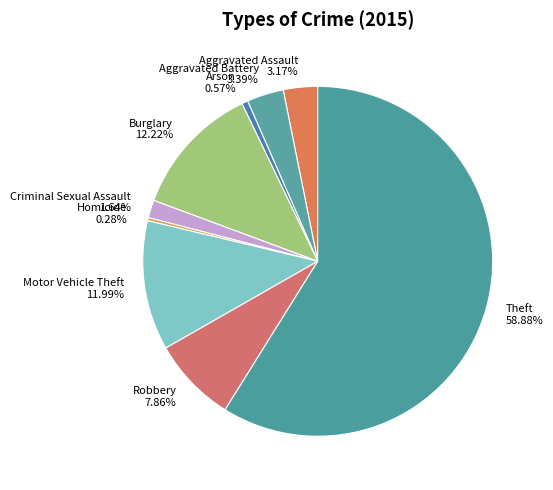

Does Aggravated Assault represent more than half of the total?

No